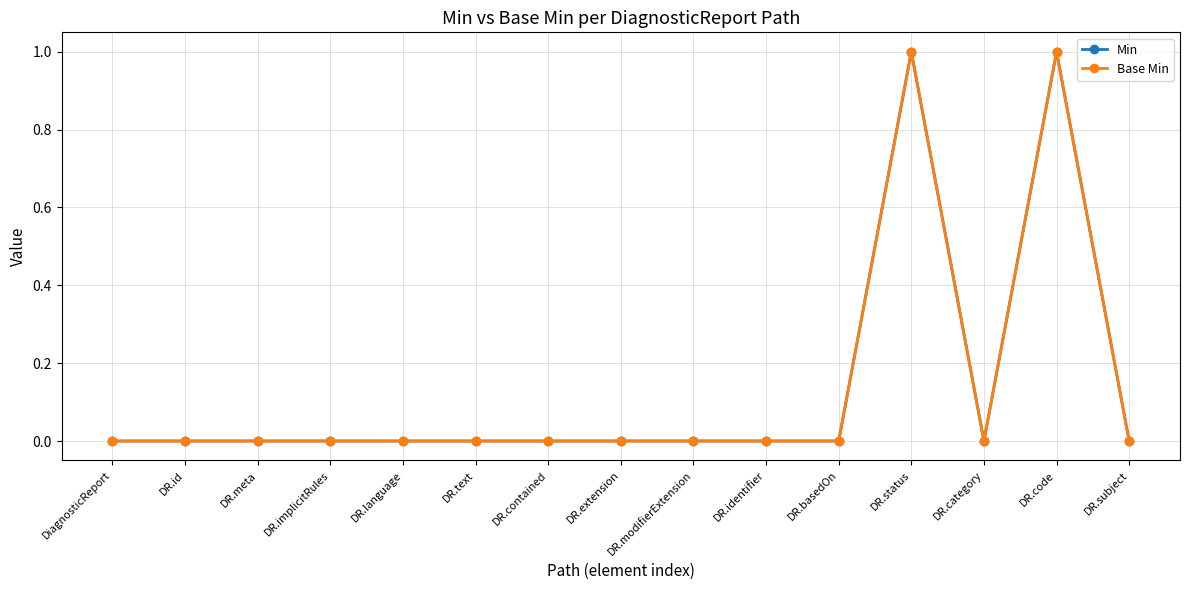

What position from the left is DR.subject?

15